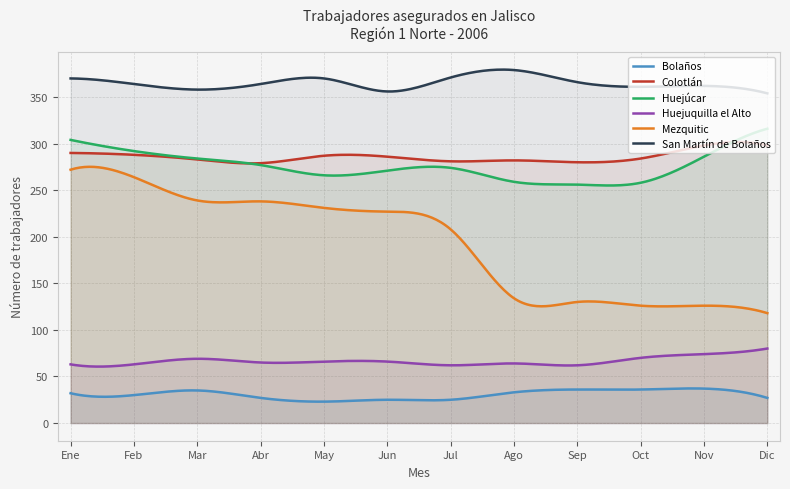

True or false: Huejúcar has more than 2 interior local peaks.

False